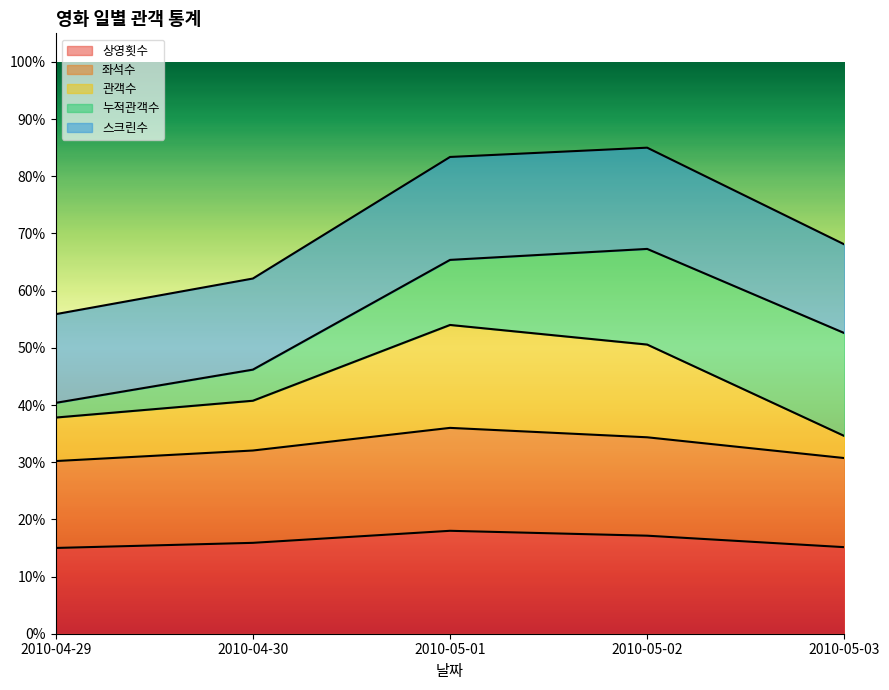

What is the minimum value shown in the chart?

0.1